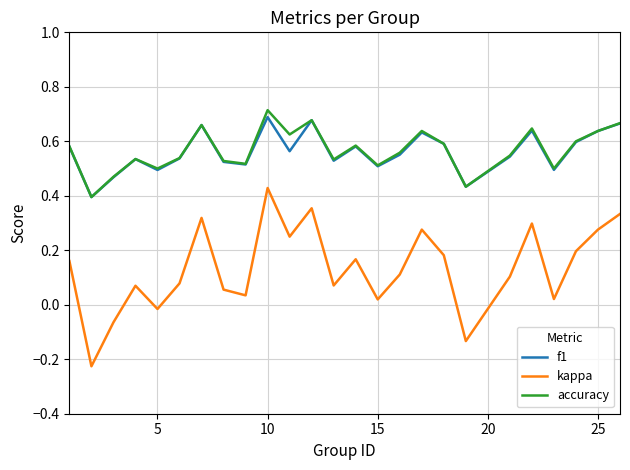

Which series has the largest range (max minus min)?

kappa